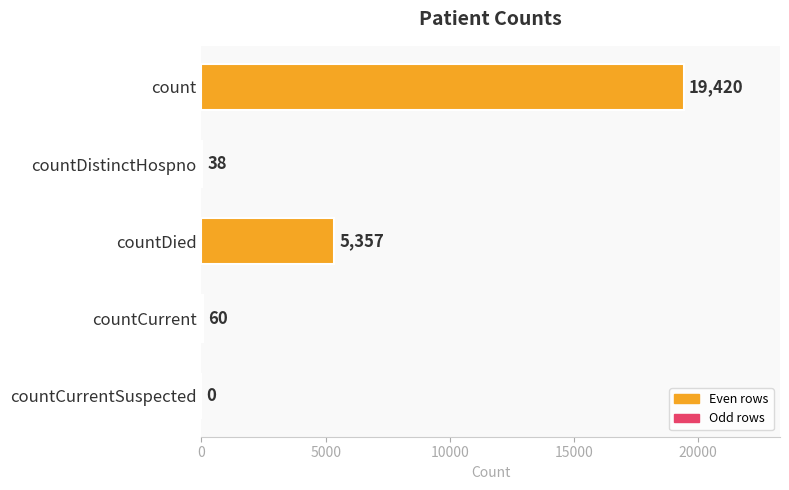

Reading top to bottom, list all the values displayed in this chart.

count=19420	countDistinctHospno=38	countDied=5357	countCurrent=60	countCurrentSuspected=0